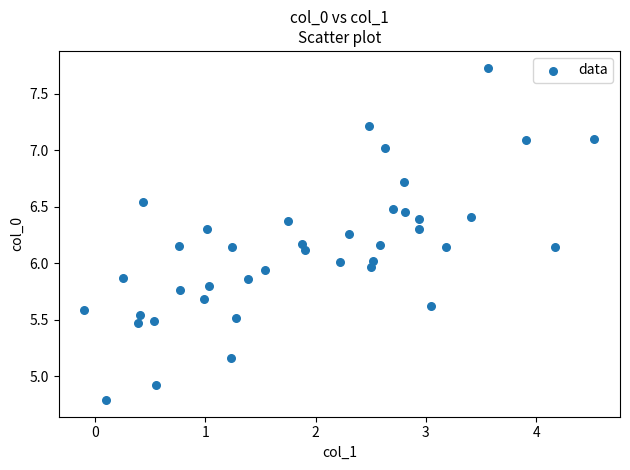

What is the range of Y values (max minus min)?

2.9